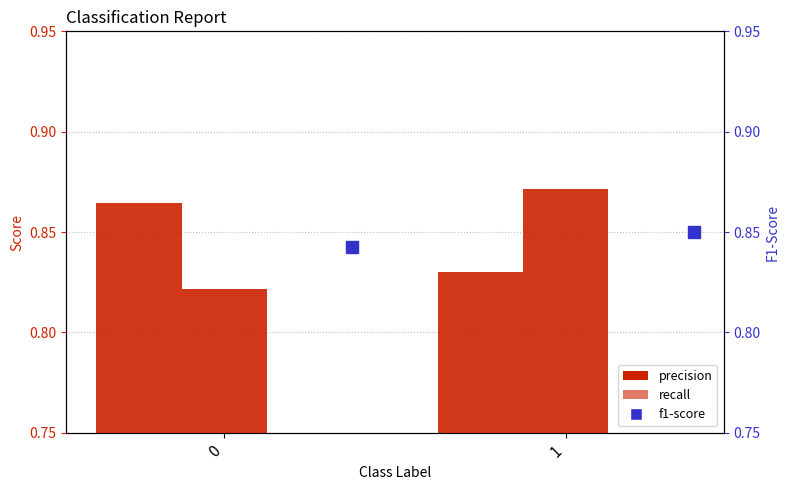

Reading left to right, transcribe all the data shown in this chart.

precision: 0=0.9	1=0.8
recall: 0=0.8	1=0.9
f1-score: 0=0.8	1=0.9